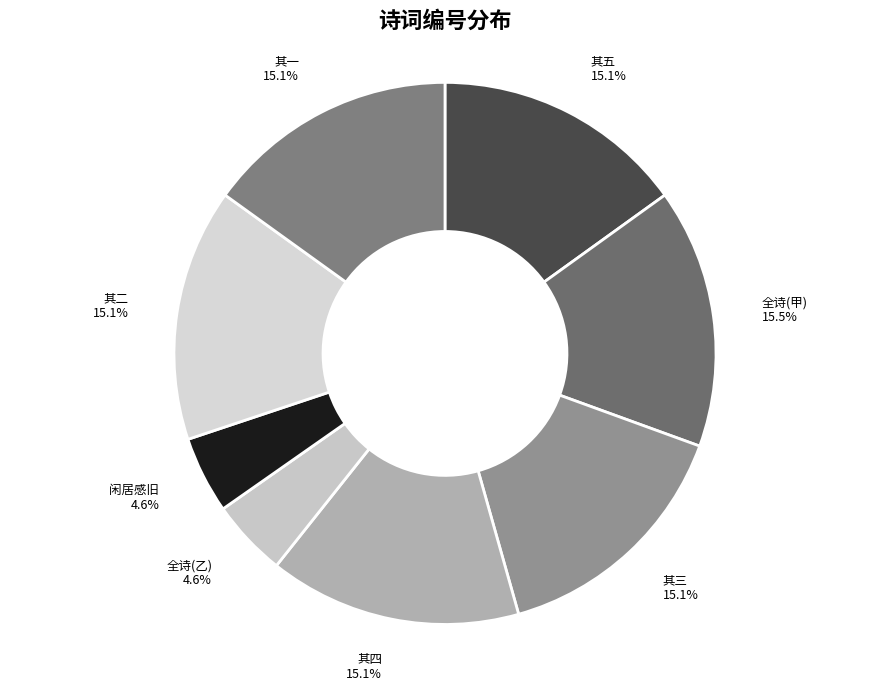

Combined, do 其二 and 全诗(乙) account for over 50%?

No